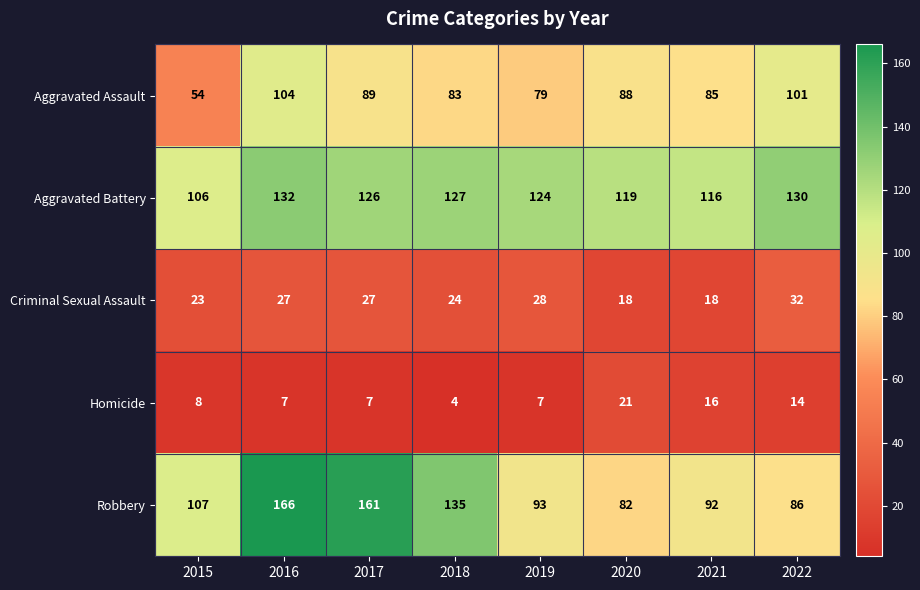

What is the maximum value shown in the chart?

166